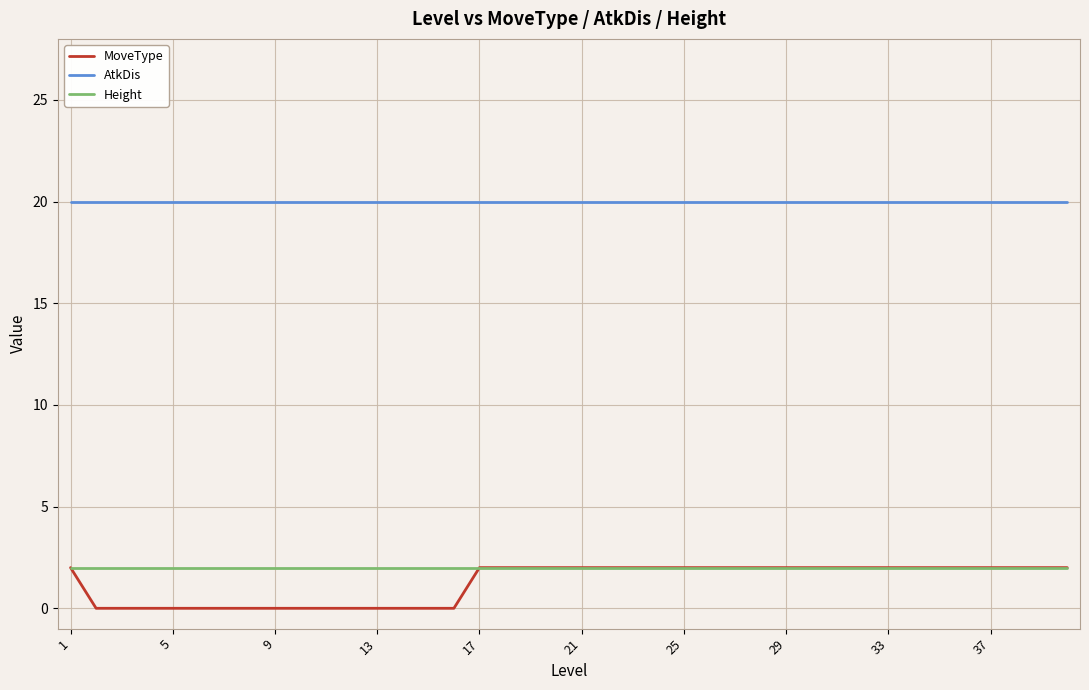

What is the maximum value shown in the chart?

20